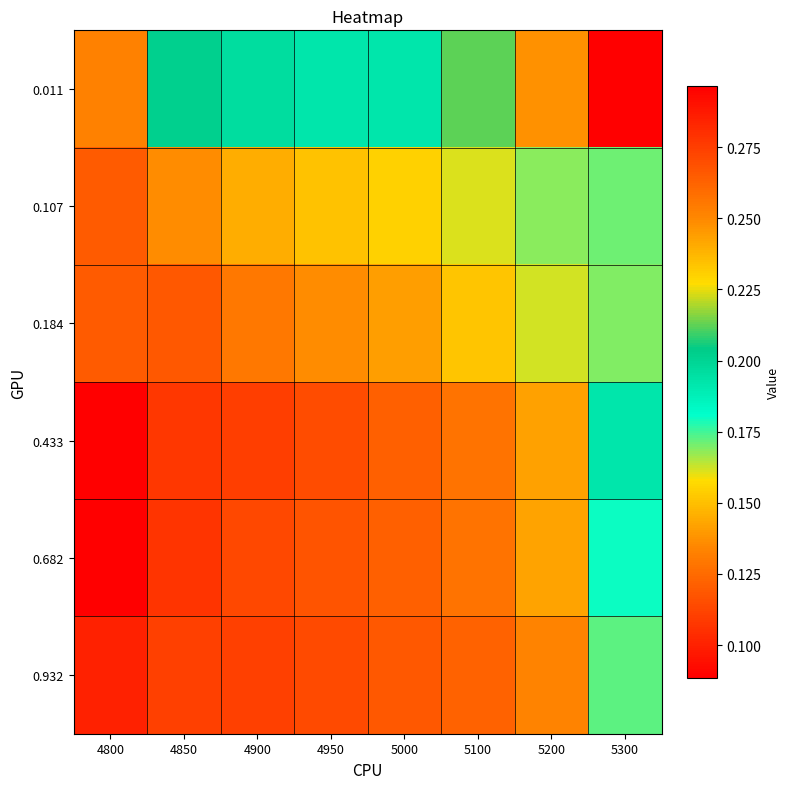

Which has a higher value, 4850 or 4900?

4850